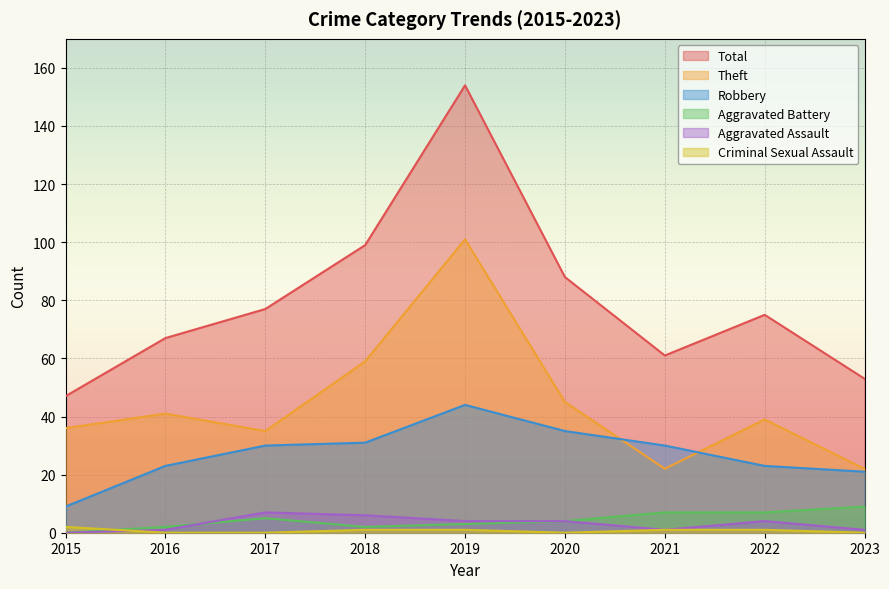

At which category is the sum across all series the highest?

2019